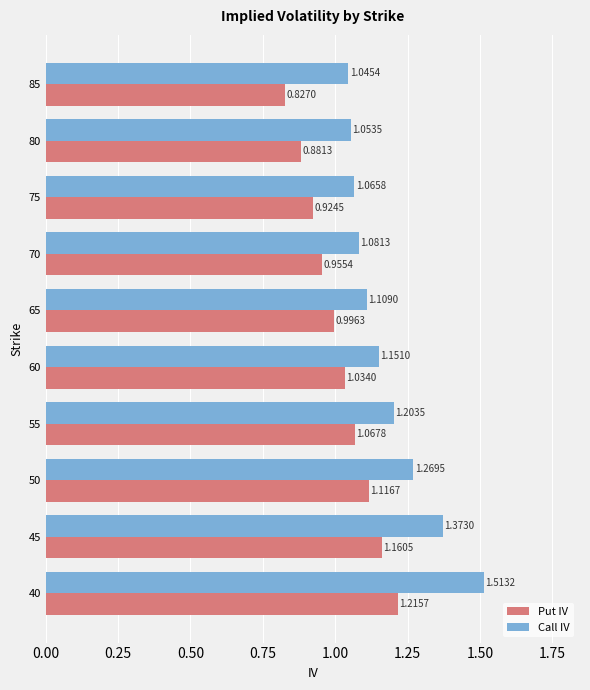

Which series has the widest spread of values?

Call IV